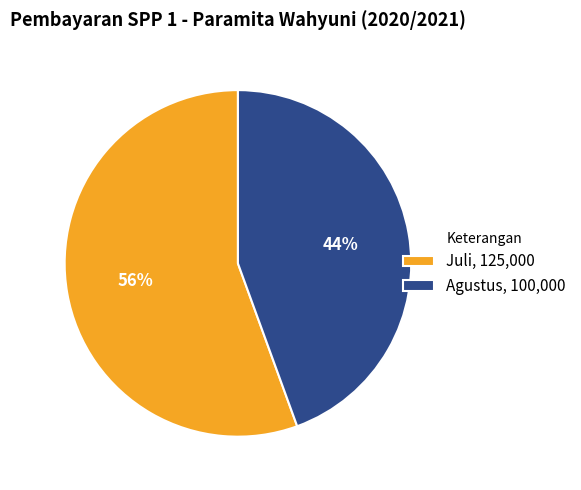

Does Agustus account for over 50% of the chart?

No